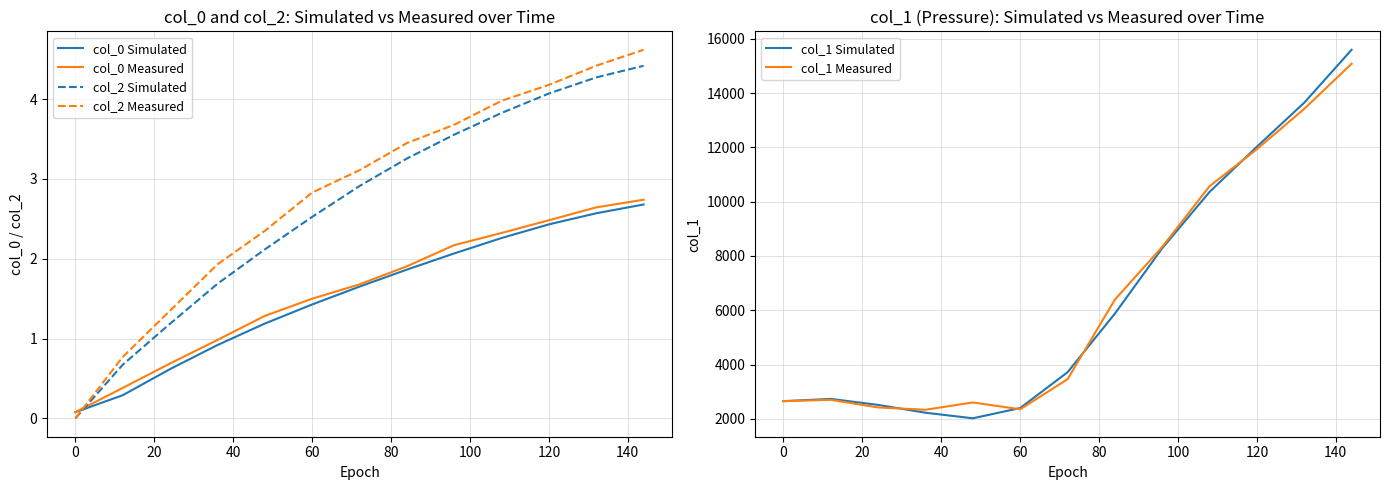

True or false: col_0 Measured has a value of 0.1 at 0.

True